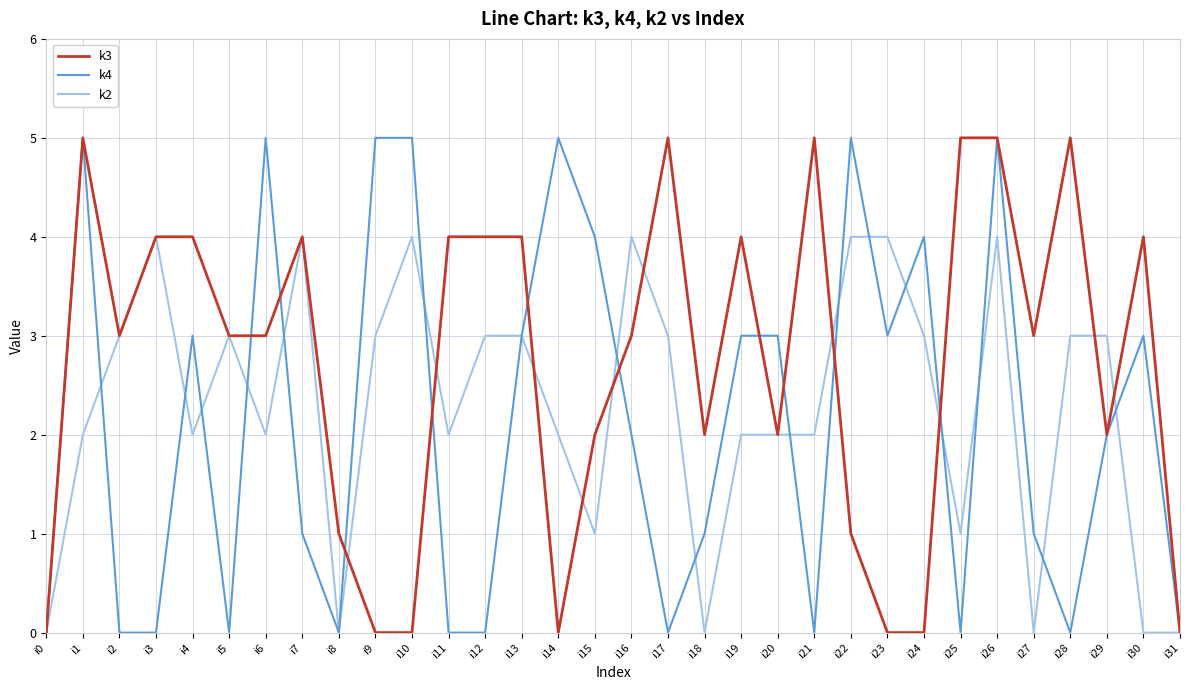

What is the greatest value displayed?

5